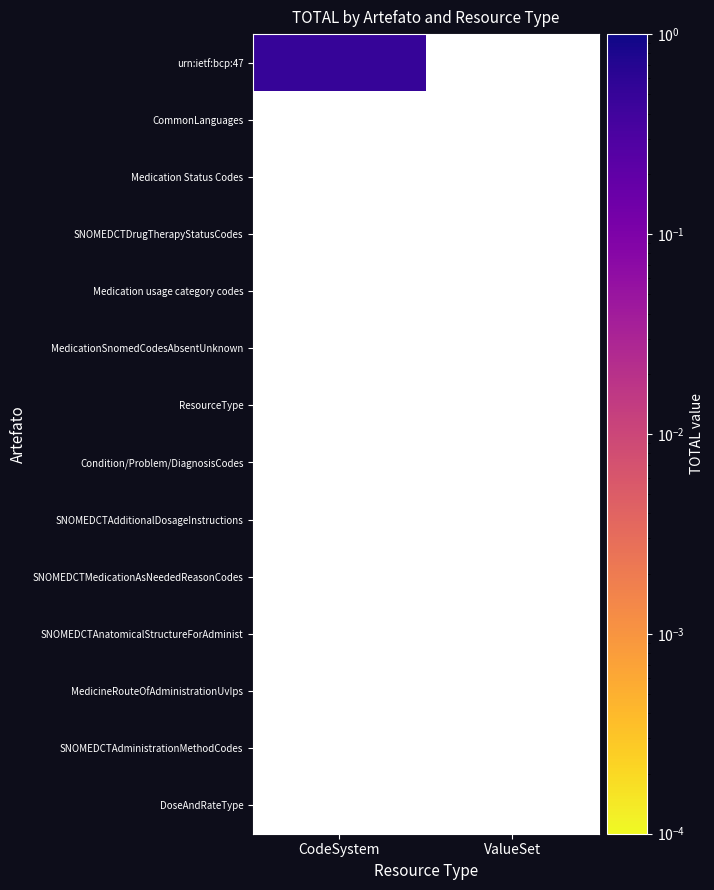

Which series changed the most between 0 and 1?

urn:ietf:bcp:47